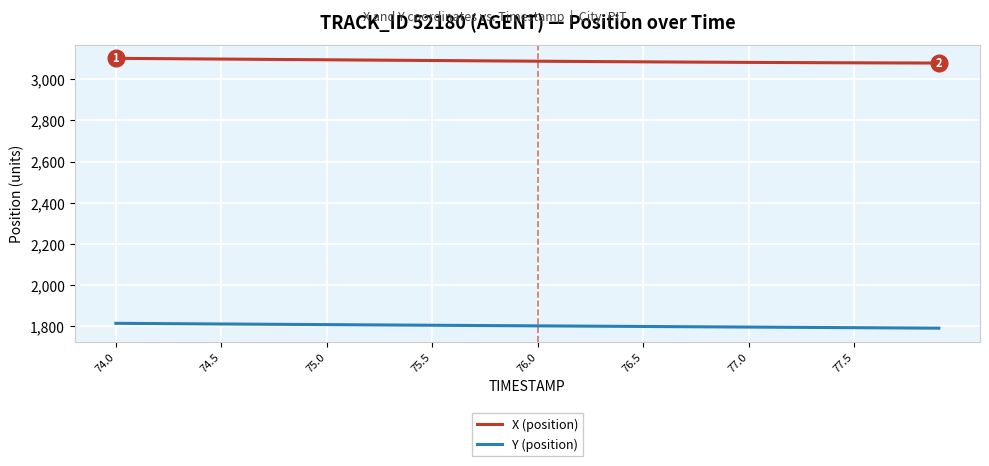

What is the highest value of the X (position) series?

3102.1